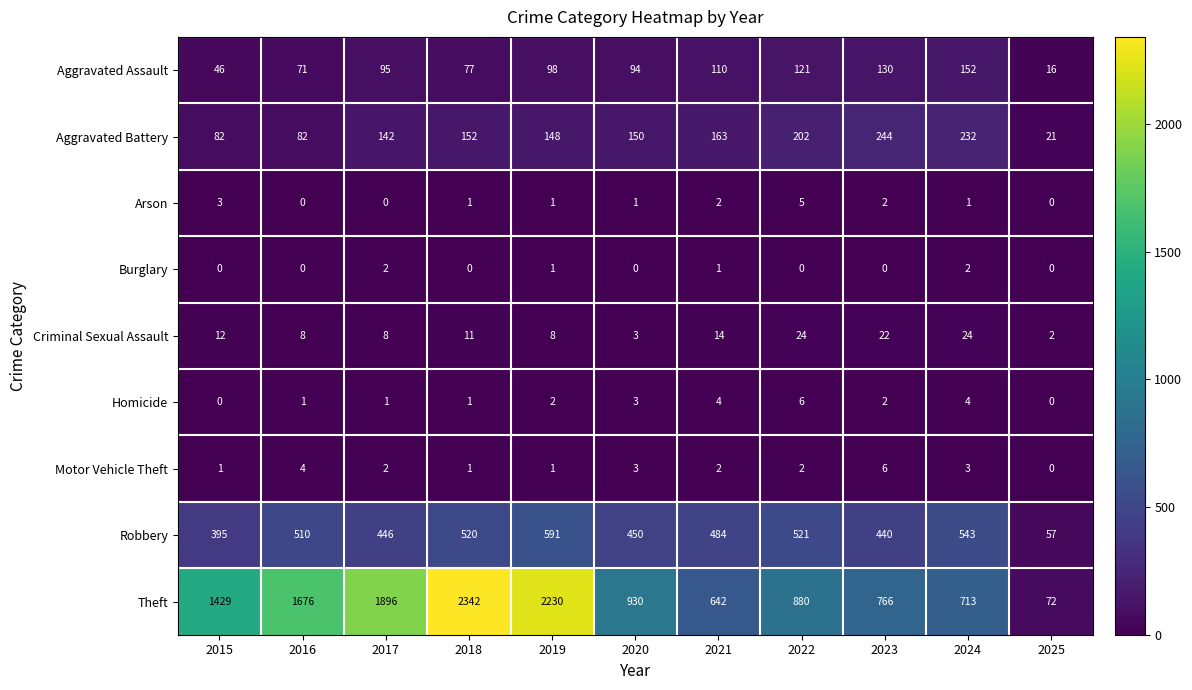

At which category is the sum across all series the highest?

2018